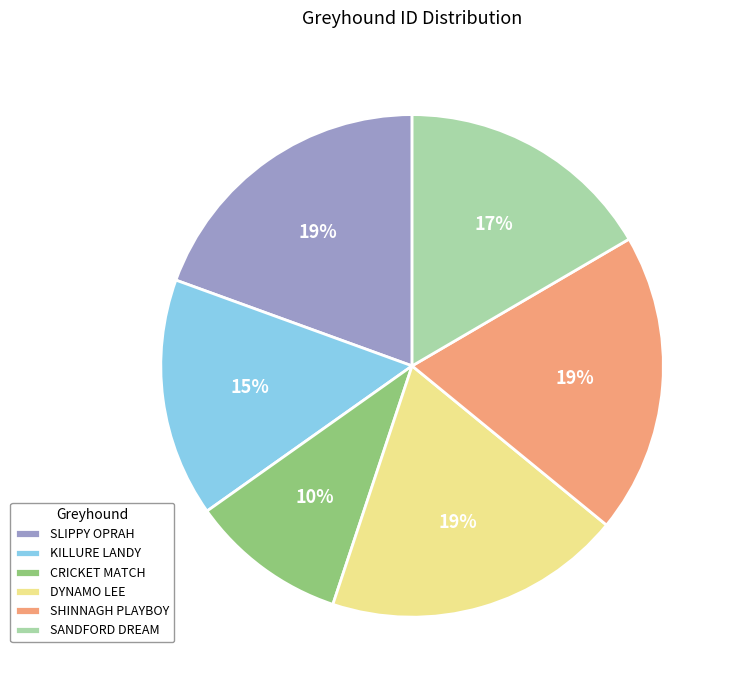

To the nearest percent, what portion does DYNAMO LEE represent?

19%